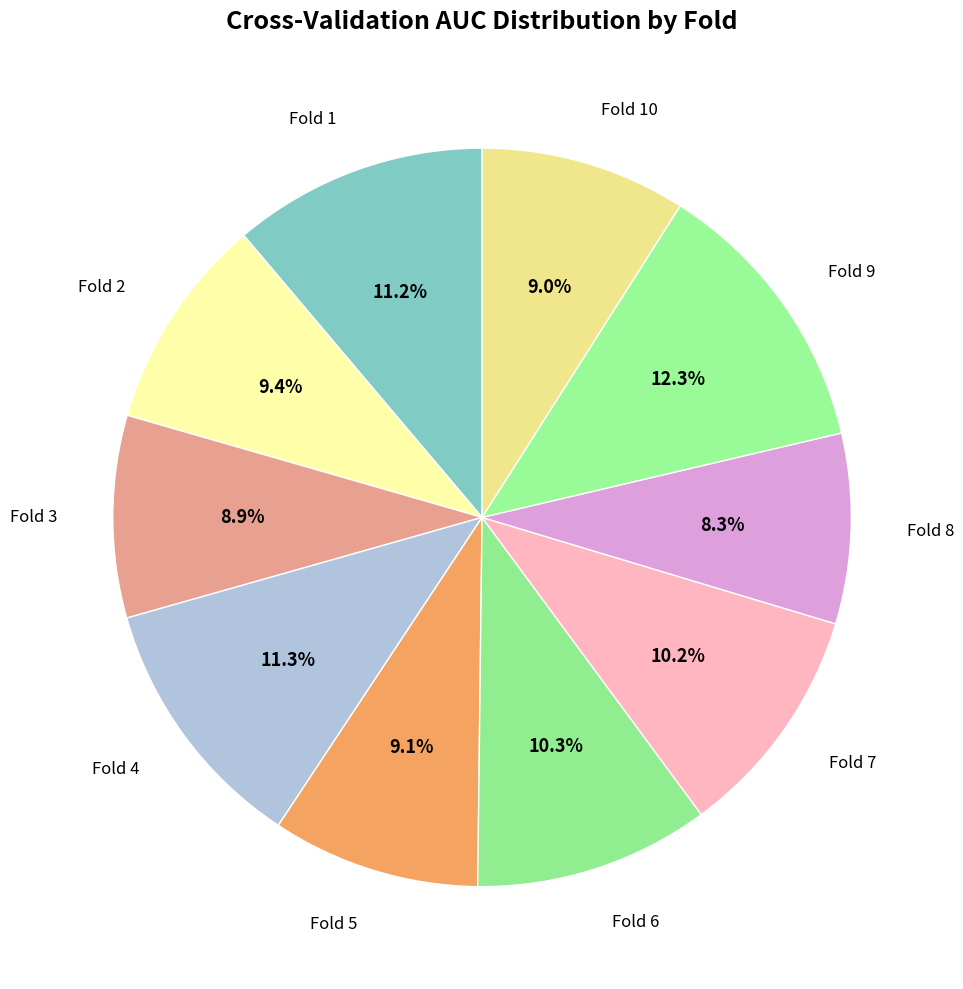

Combined, what portion of the pie is Fold 9 and Fold 10?

21.3%